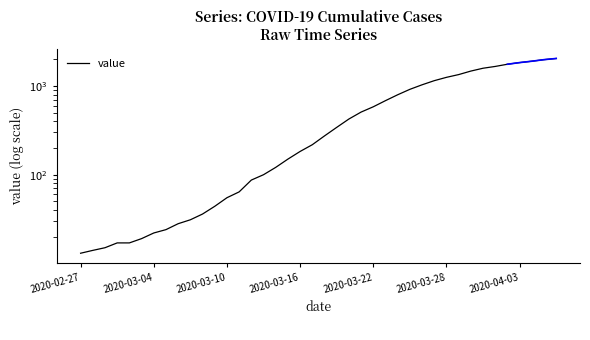

At which label does the data first exceed 274?

21